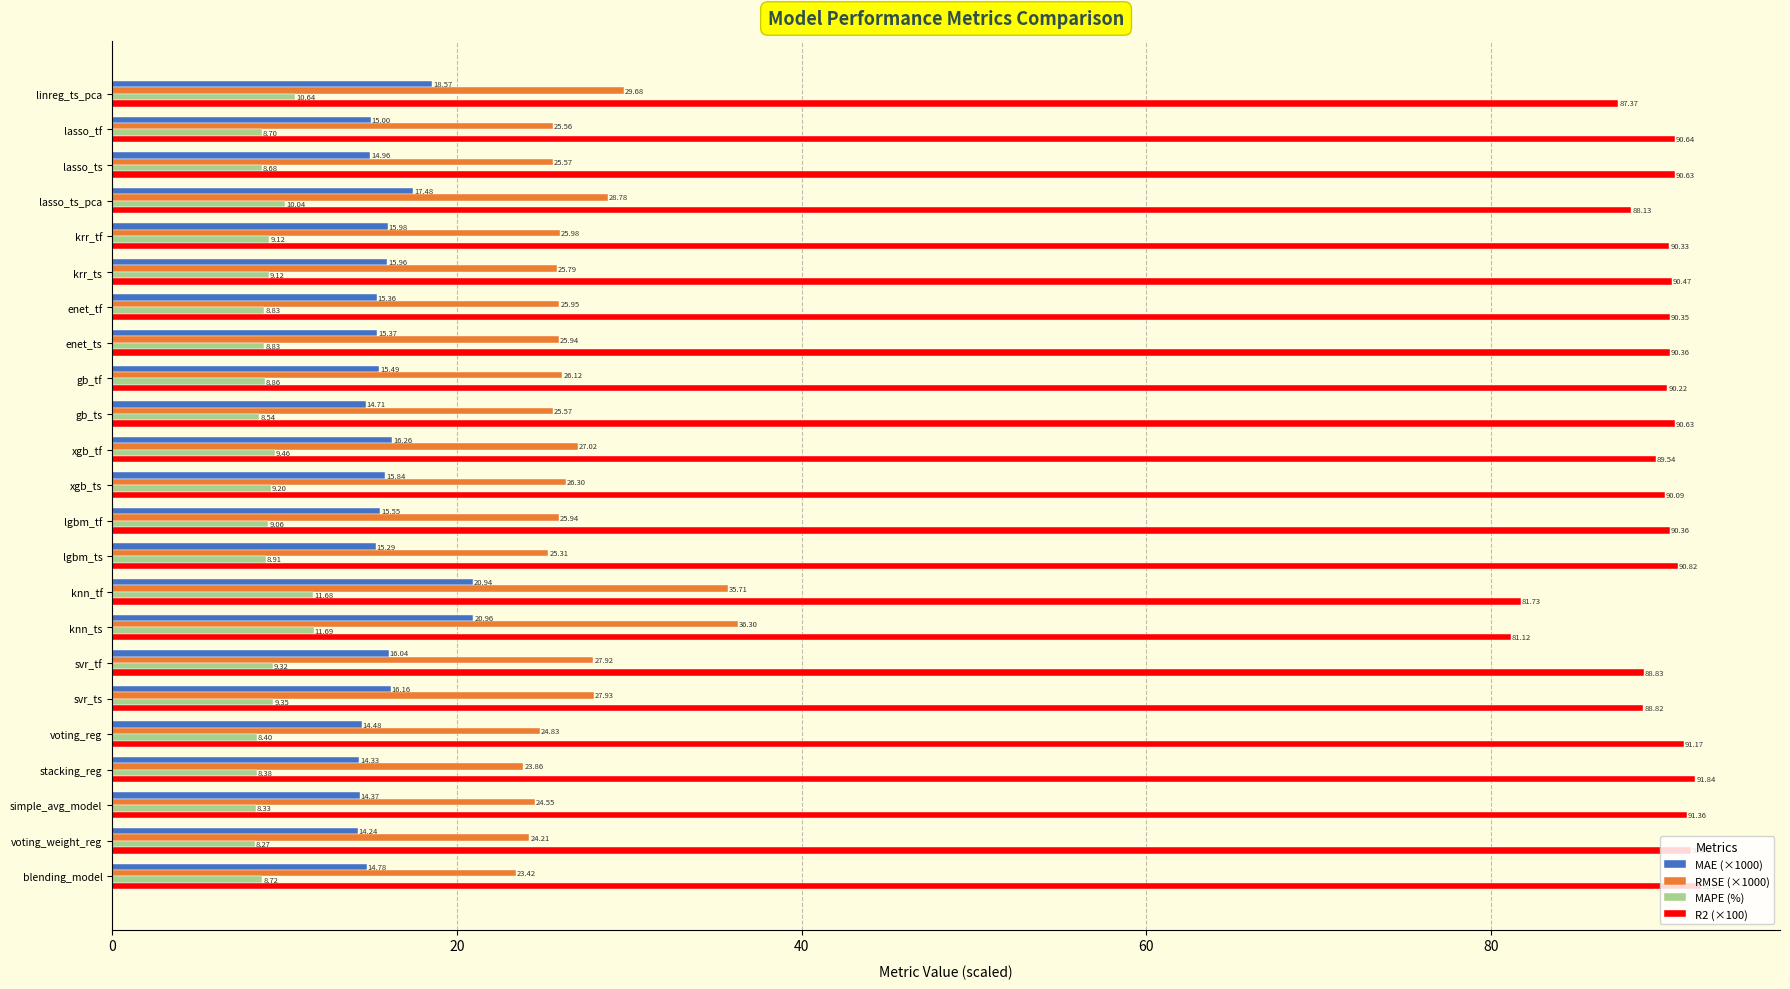

At which label does MAE (×1000) reach its peak?

knn_ts